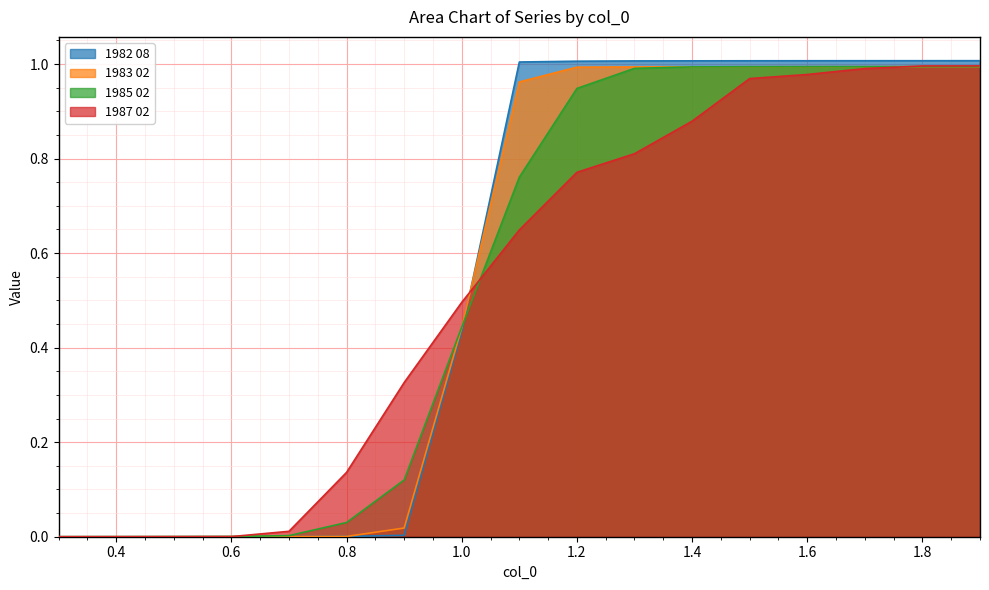

How many times do 1983 02 and 1982 08 cross each other?

3